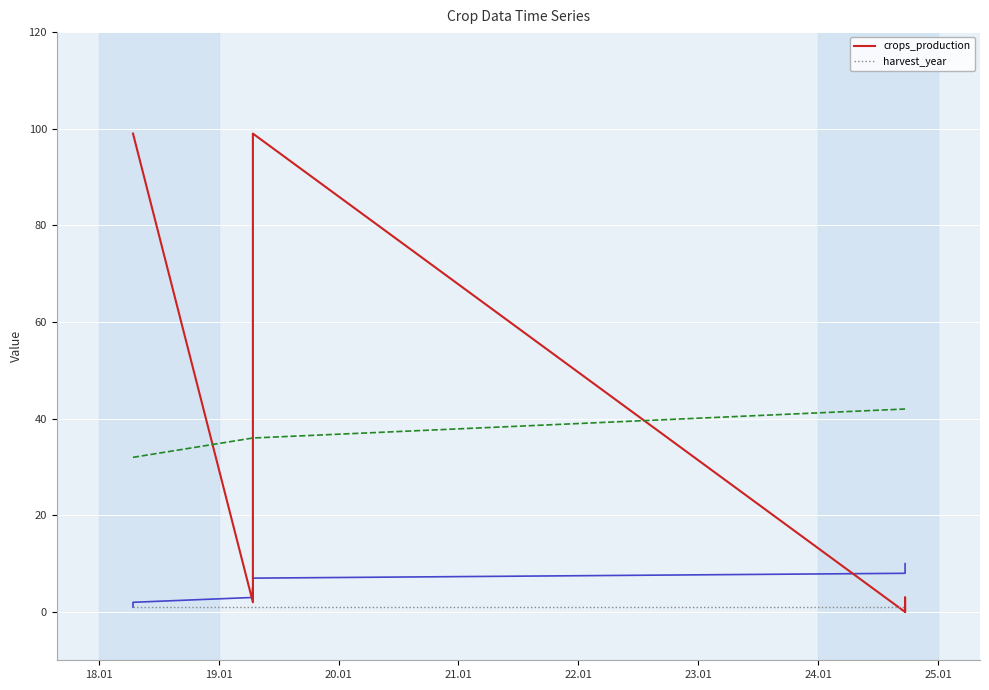

Reading left to right, extract all data points from this chart.

crops_production: 99	99	2	5	3	99	99	0	3	0
harvest_year: 1	1	1	1	1	1	1	1	1	1